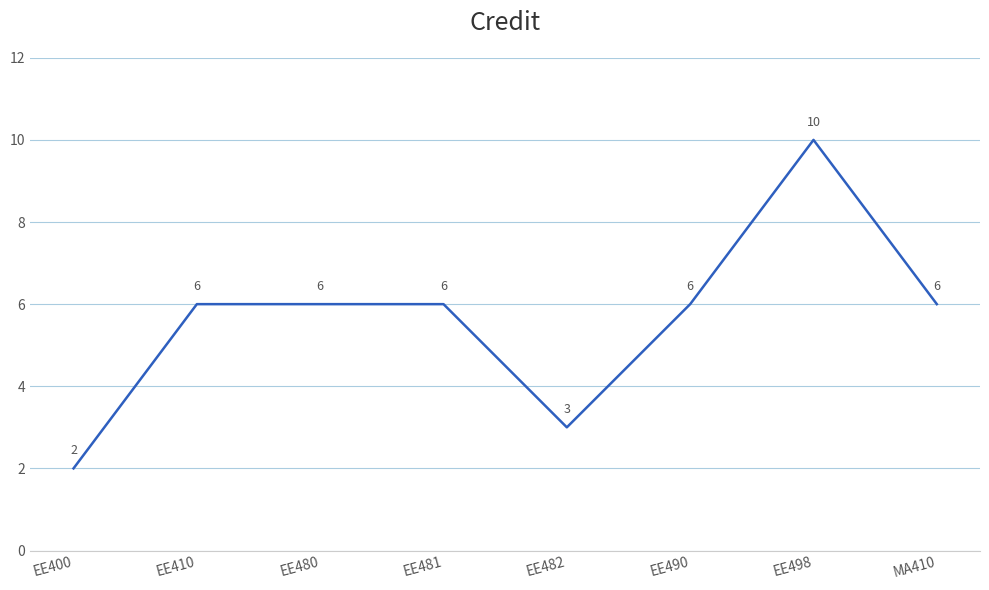

What is the sum of the values at EE481 and EE410?

12